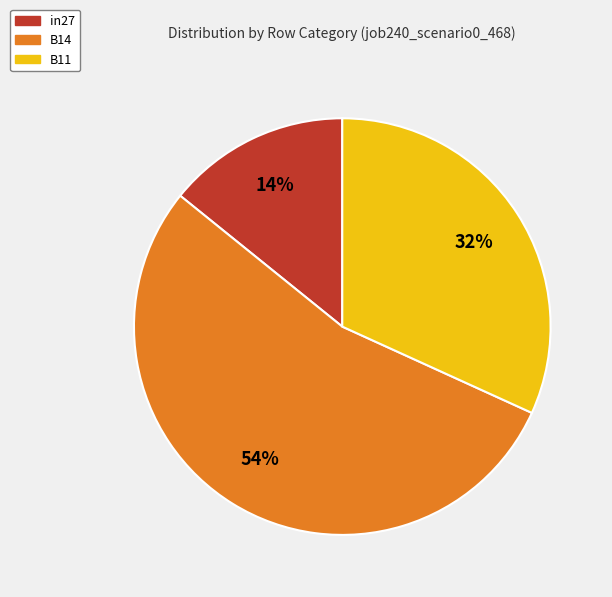

What is the largest slice in the pie chart?

B14